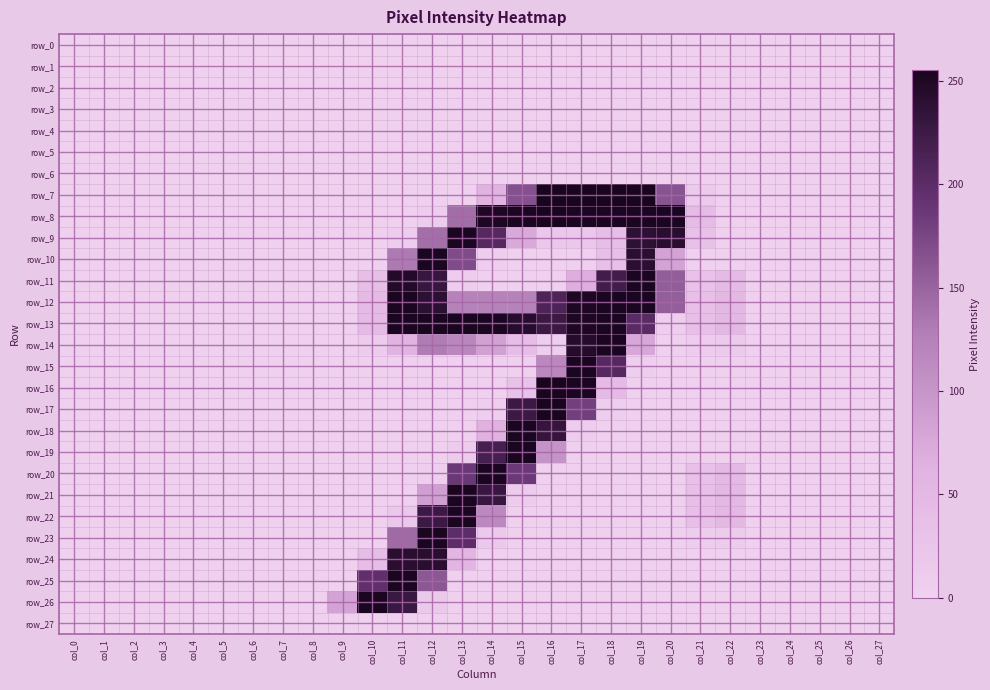

How many values in row_22 are above zero?

6